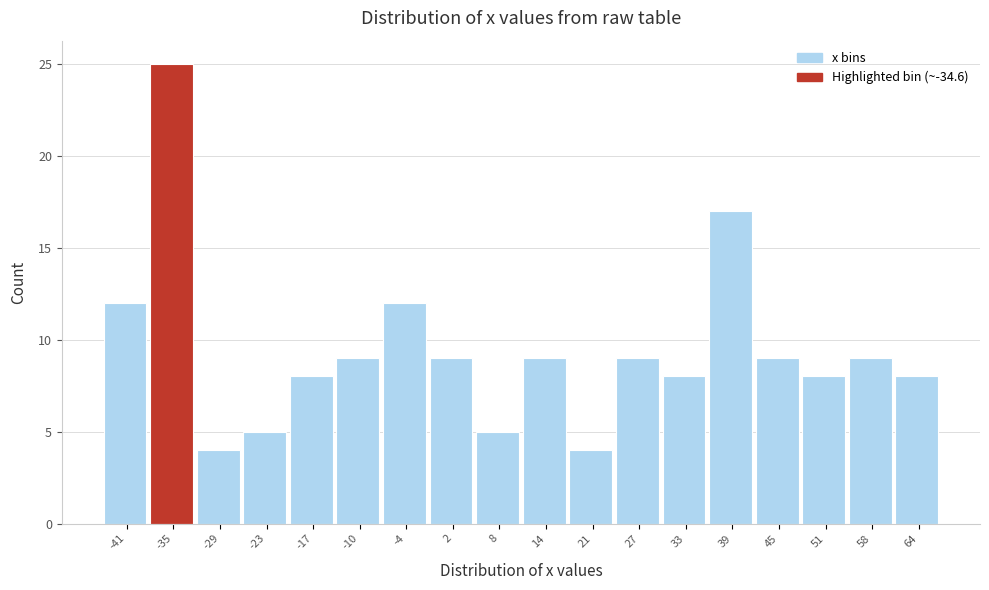

Reading left to right, list all the values displayed in this chart.

-41=12	-35=25	-29=4	-23=5	-17=8	-10=9	-4=12	2=9	8=5	14=9	21=4	27=9	33=8	39=17	45=9	51=8	58=9	64=8